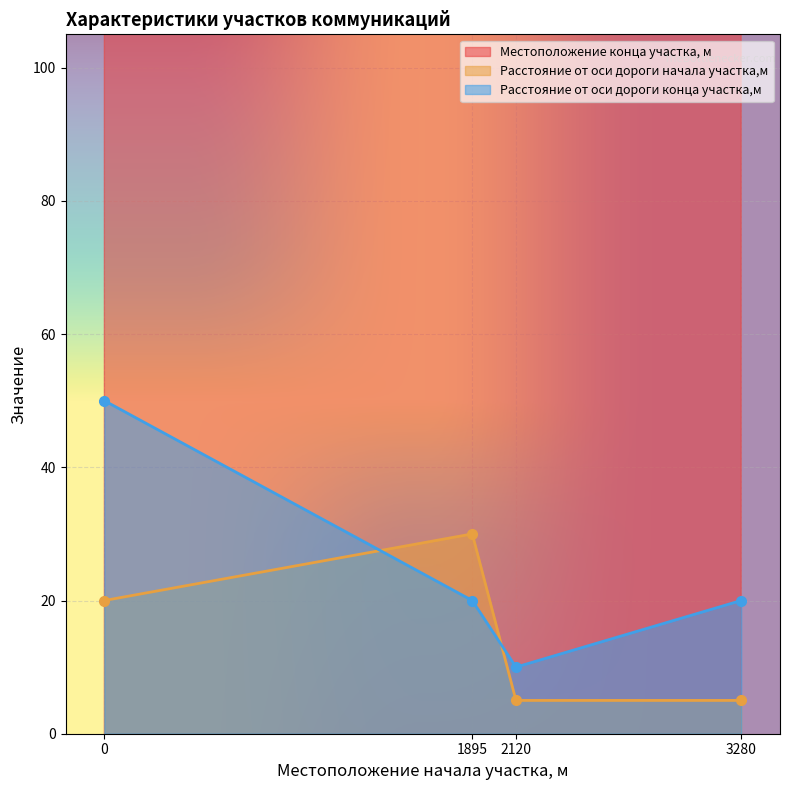

Where is the first local maximum for Расстояние от оси дороги начала участка,м?

1895